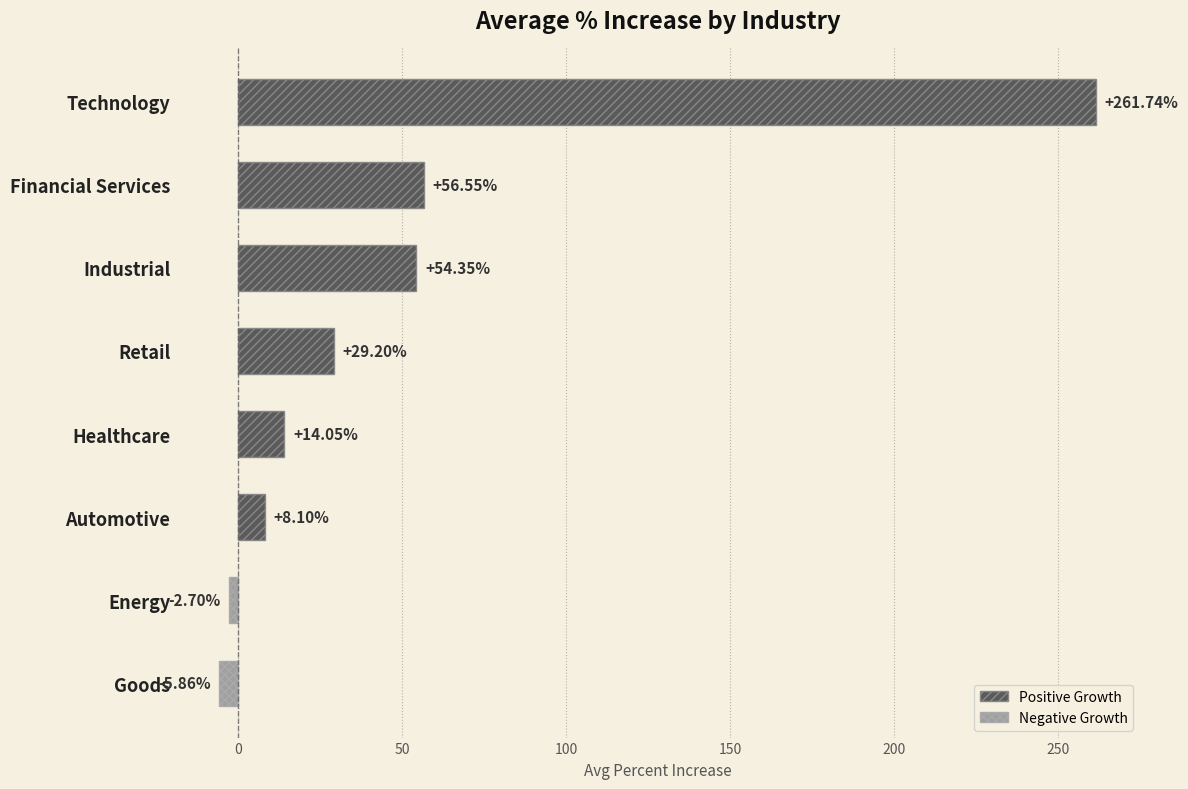

Rank the categories by value from highest to lowest.

Technology, Financial Services, Industrial, Retail, Healthcare, Automotive, Energy, Goods